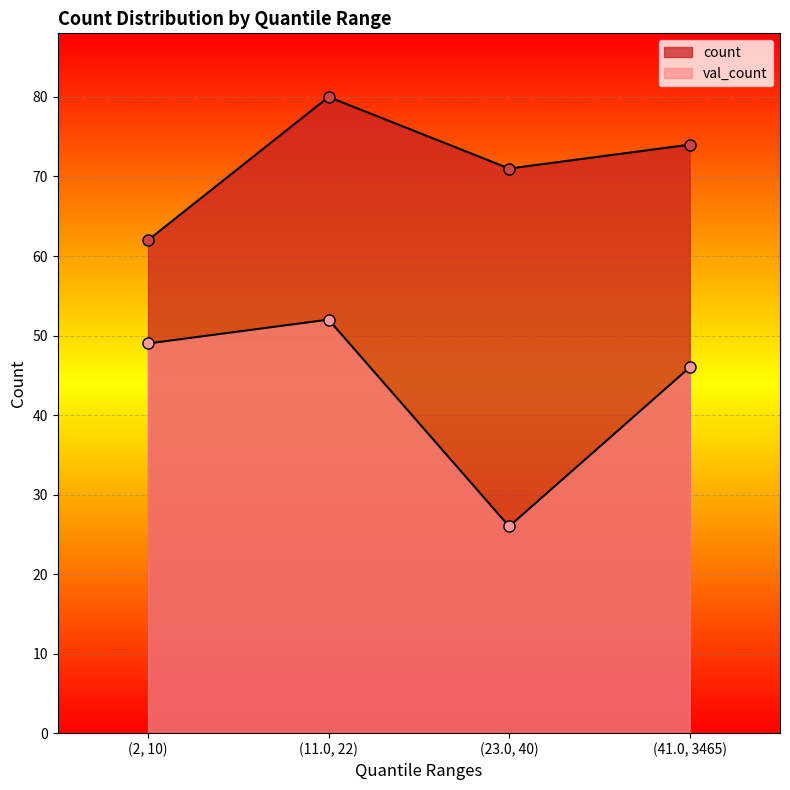

True or false: val_count and count cross at least once.

False